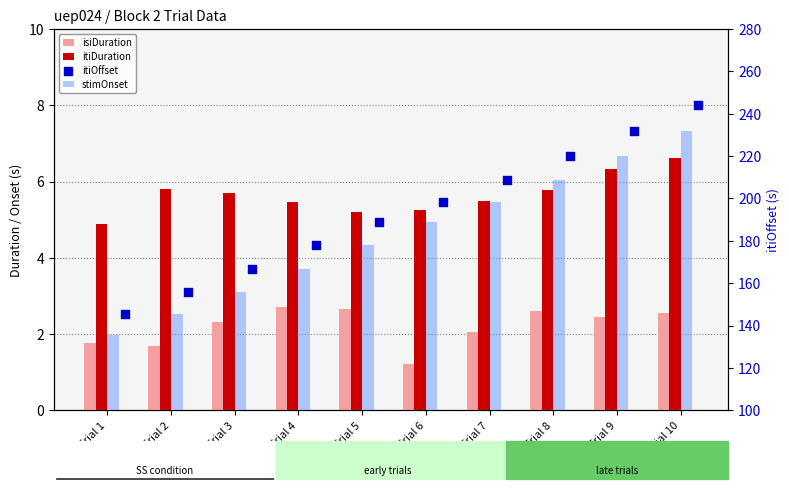

Which series contains the highest Y value?

itiOffset